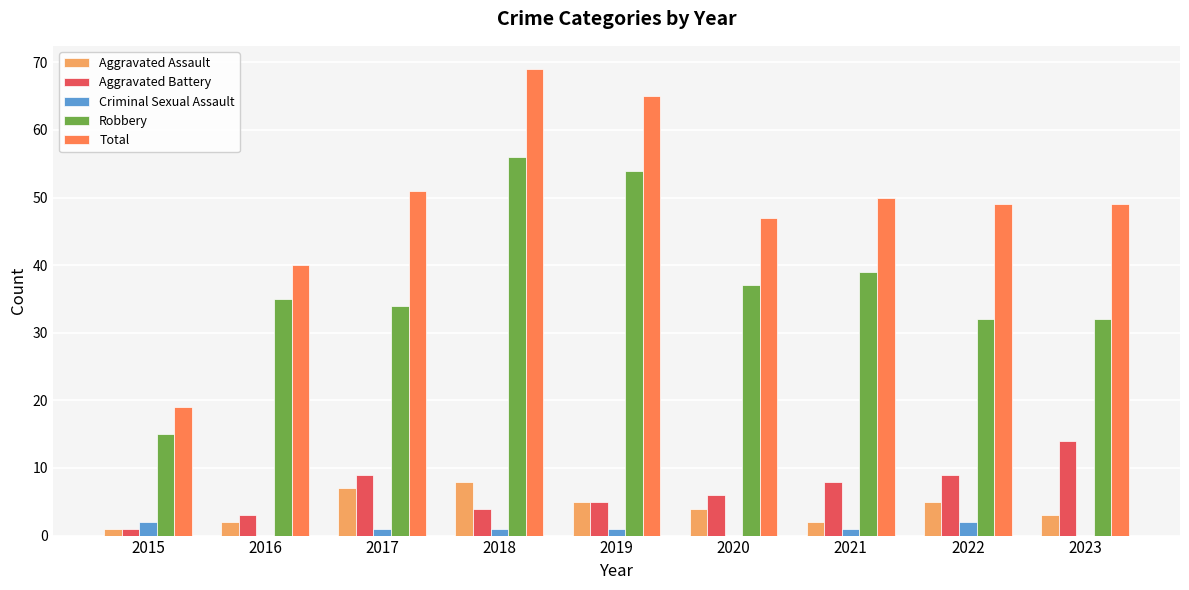

How many groups of bars are there?

9